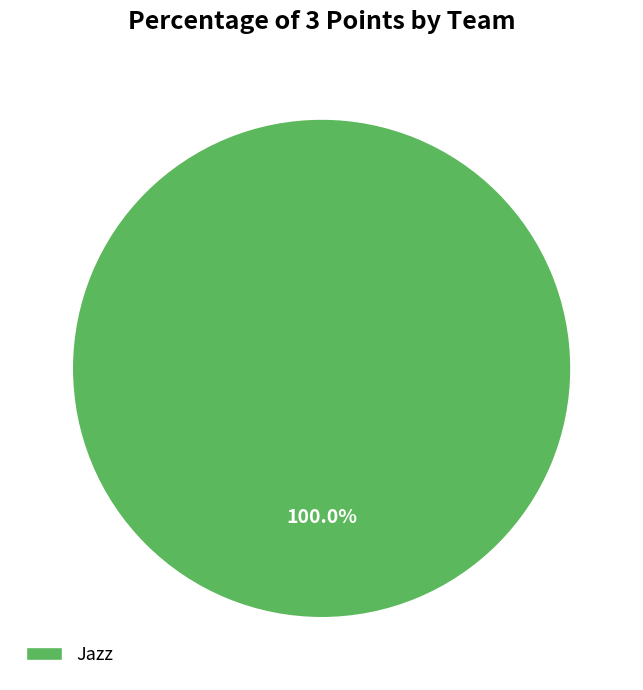

Rank the categories by value from highest to lowest.

Jazz